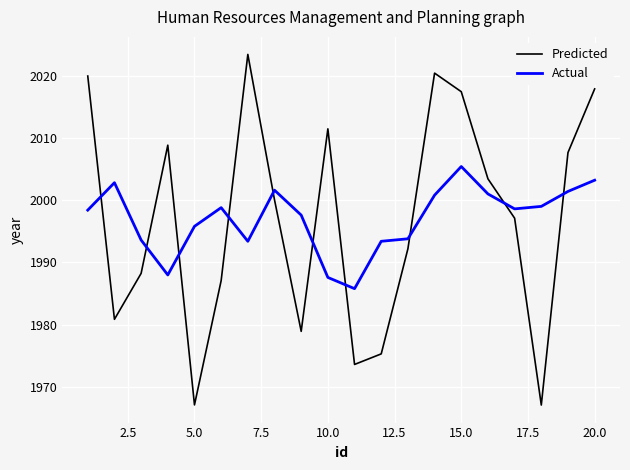

Which series has the widest spread of values?

Predicted